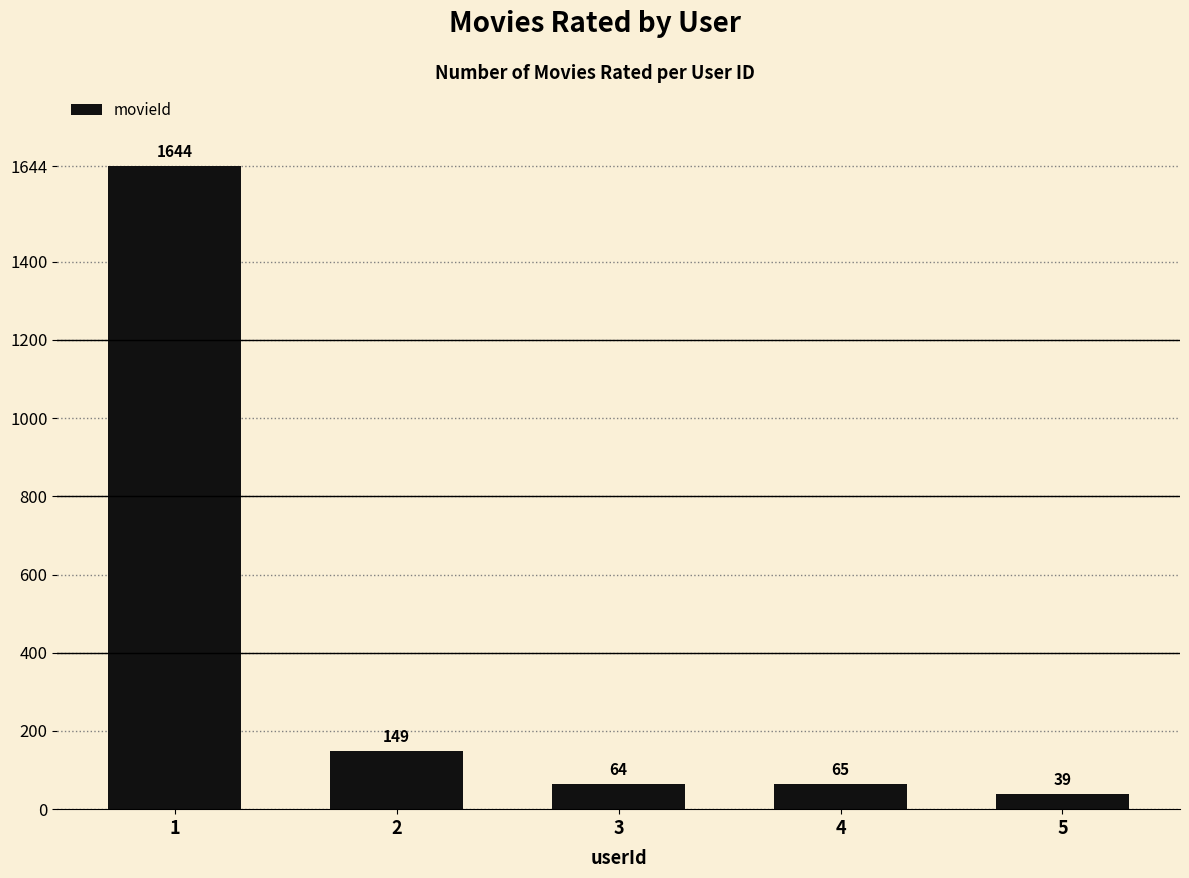

What is the value of the 3rd bar from the left?

64